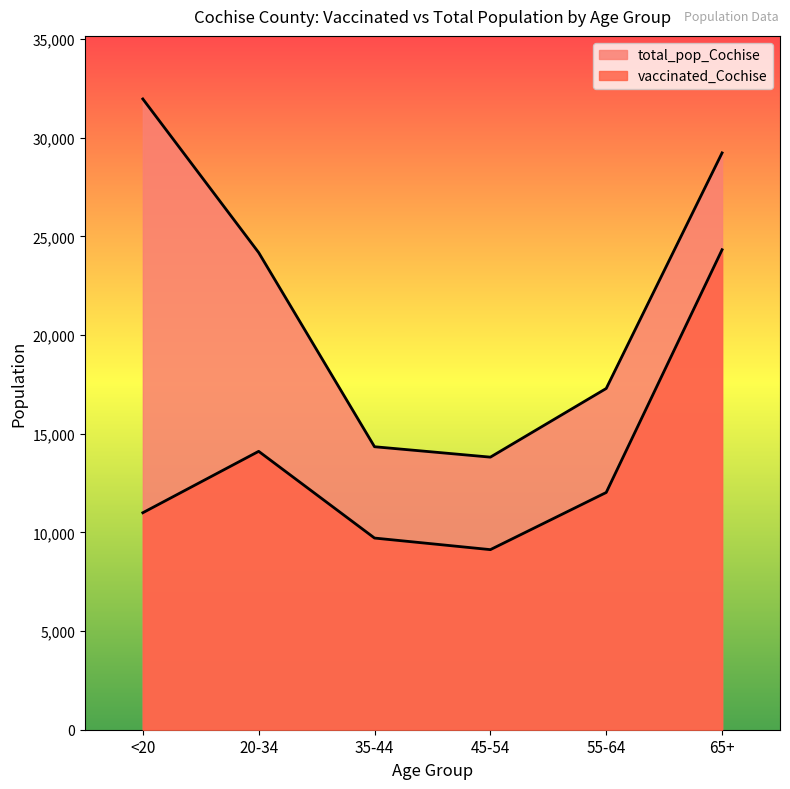

True or false: total_pop_Cochise and vaccinated_Cochise cross at least once.

False